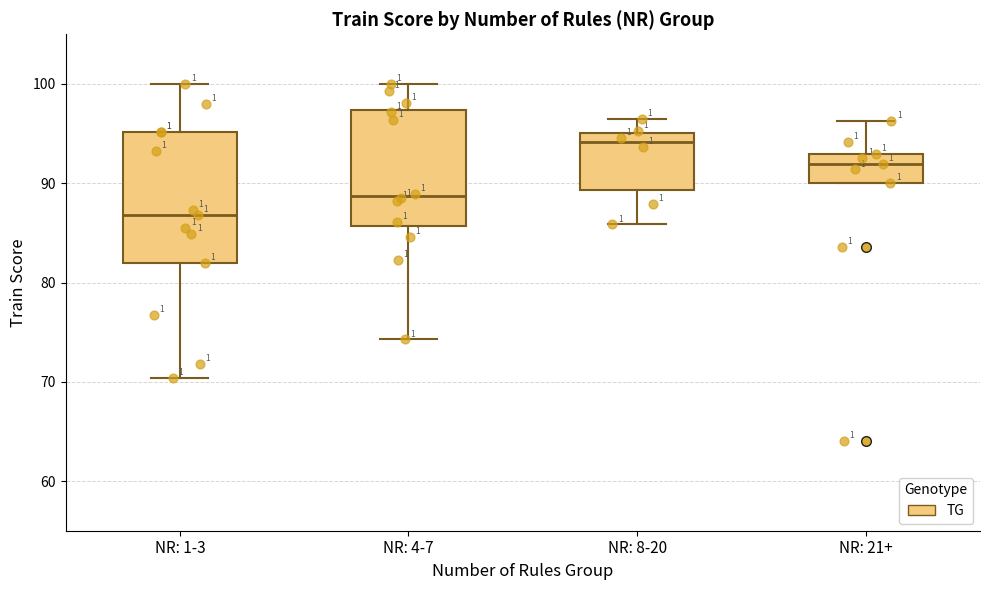

Where is the upper edge of the box for NR: 8-20 on the y-axis? The values are not printed on the chart, so give them approximately, as read against the axis.

95